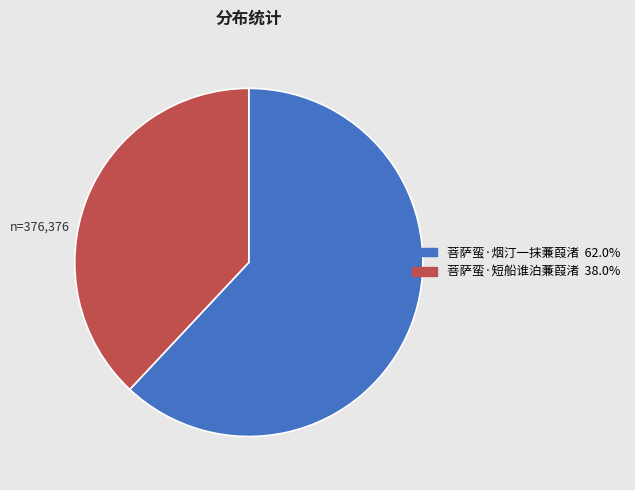

How many segments does this pie chart have?

2